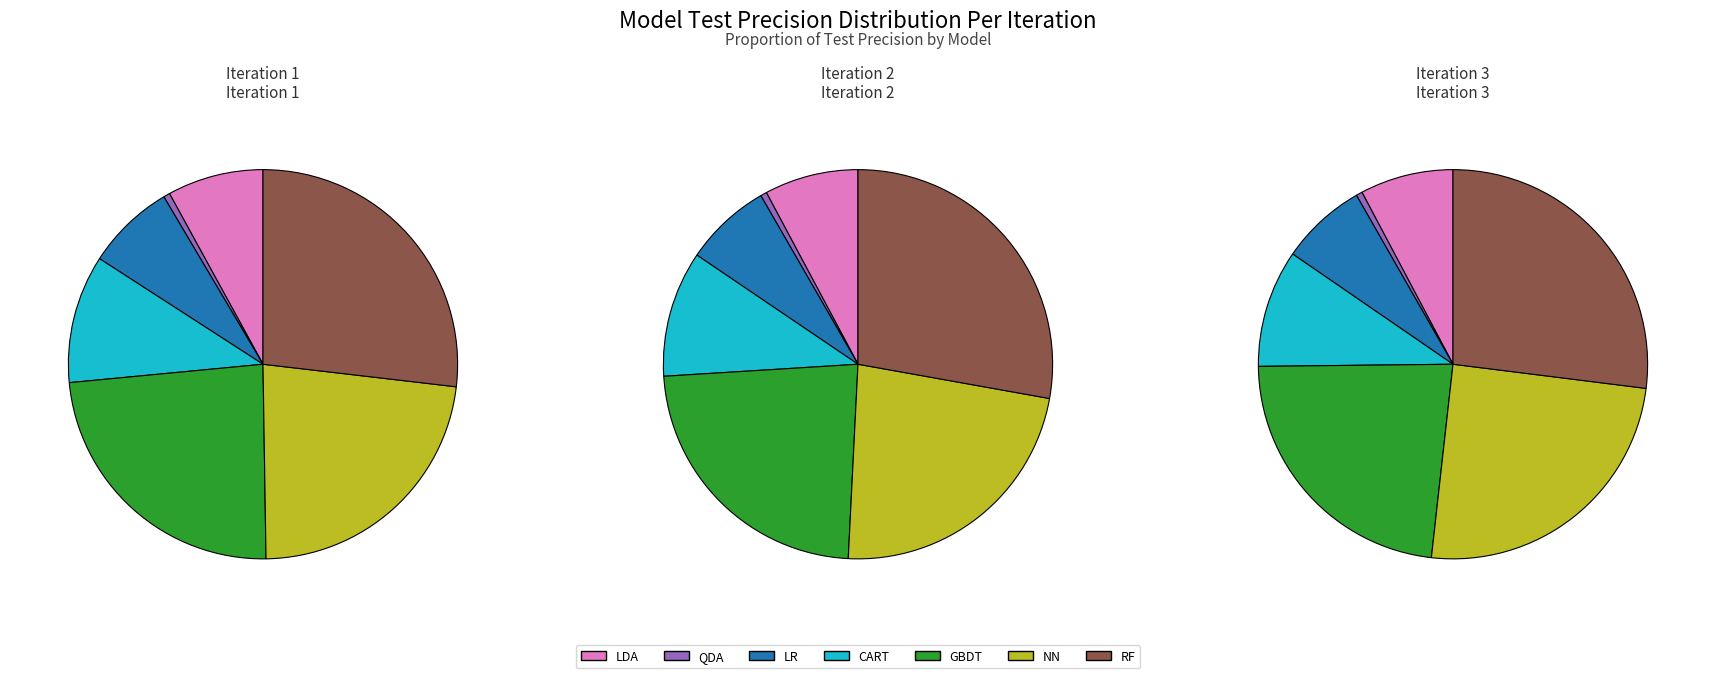

To the nearest percent, what is the combined percentage of LR and RF?

34%